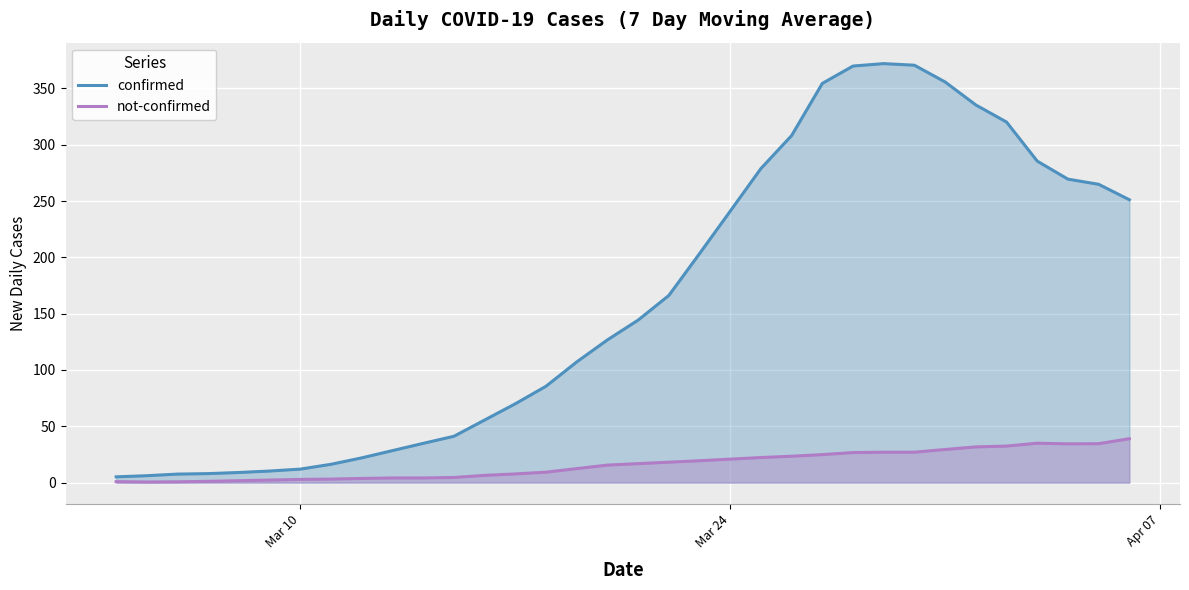

True or false: not-confirmed has a value of 0.9 at 7.

False